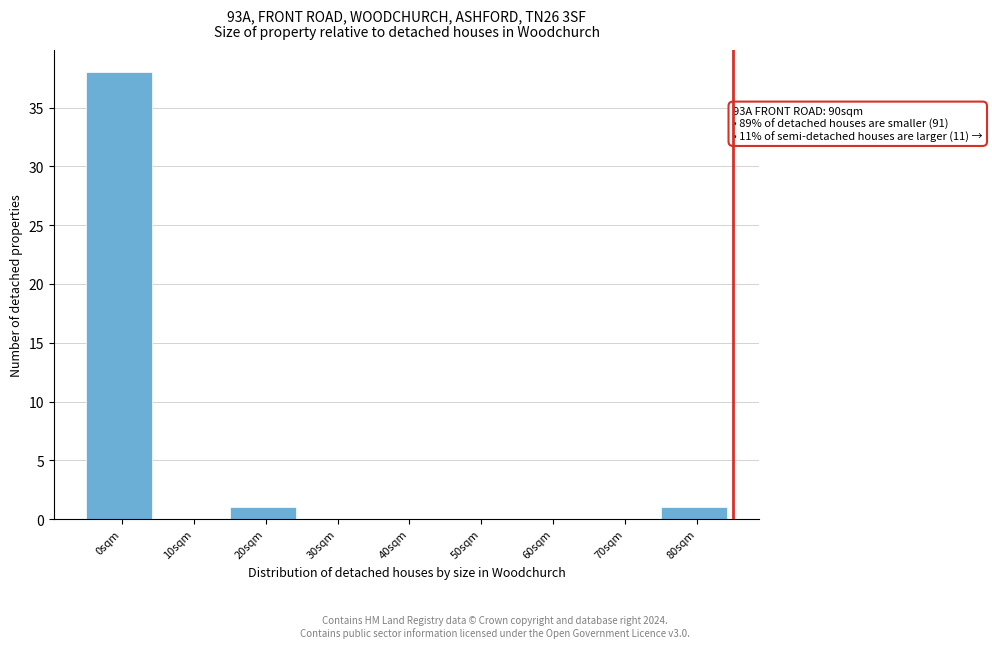

Reading left to right, extract all data points from this chart.

0sqm=38	10sqm=0	20sqm=1	30sqm=0	40sqm=0	50sqm=0	60sqm=0	70sqm=0	80sqm=1